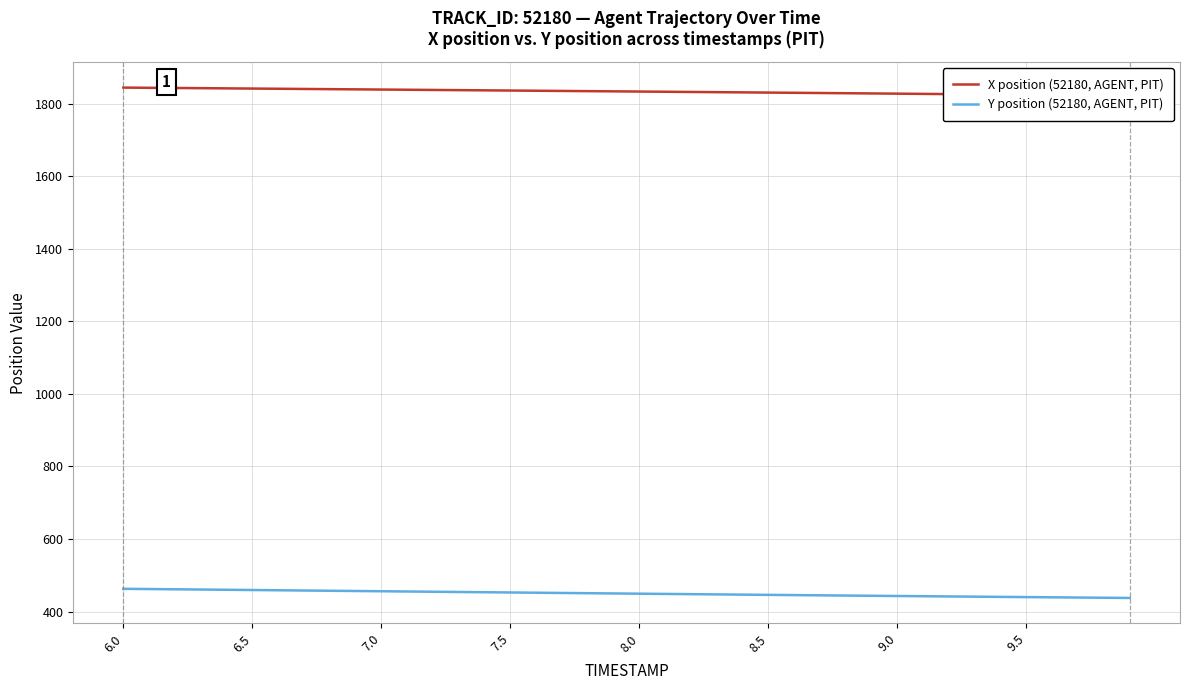

How many data points in Y position (52180, AGENT, PIT) are less than 449?

19